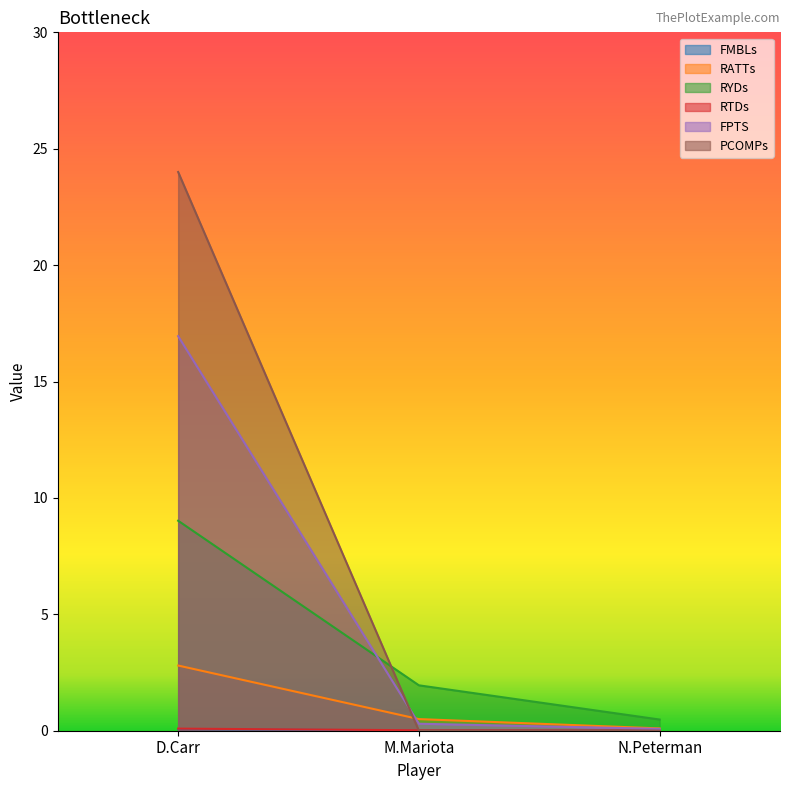

Reading left to right, transcribe all the data shown in this chart.

FMBLs: 0.1	0.0	0.0
RATTs: 2.8	0.5	0.1
RYDs: 9.0	1.9	0.5
RTDs: 0.1	0.0	0.0
FPTS: 16.9	0.3	0.1
PCOMPs: 24.0	0.0	0.0